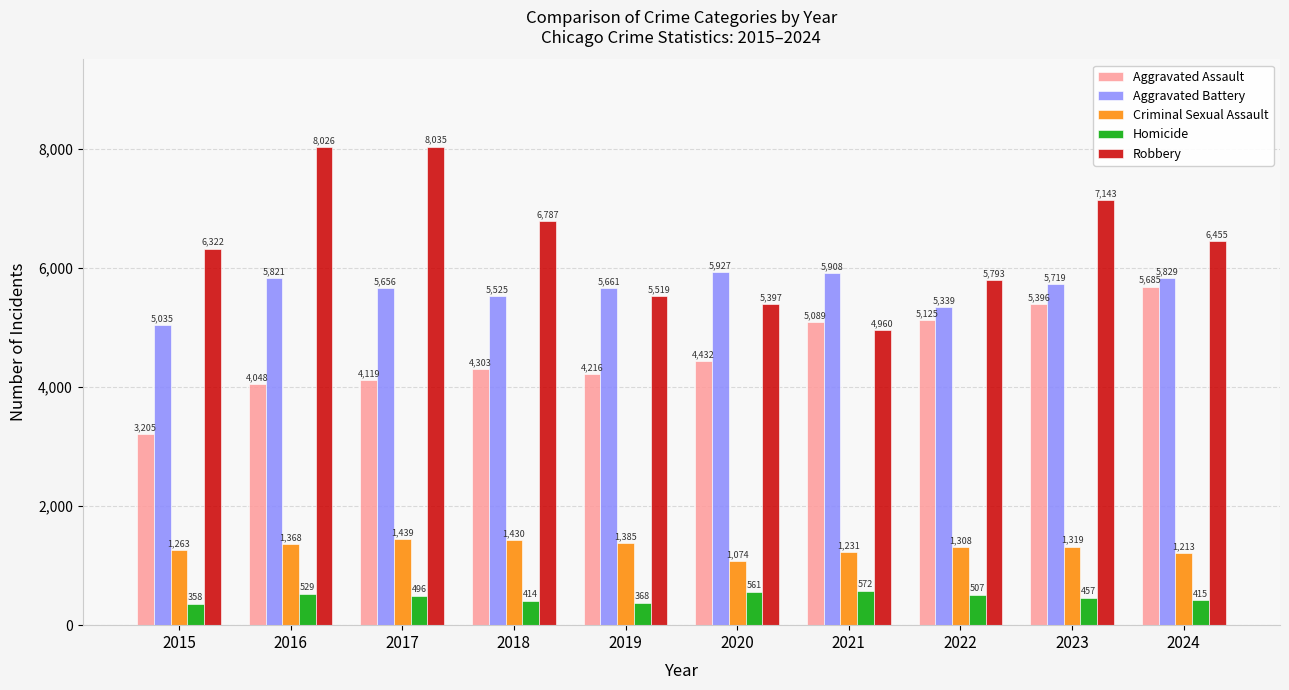

What is the maximum value for Robbery?

8035